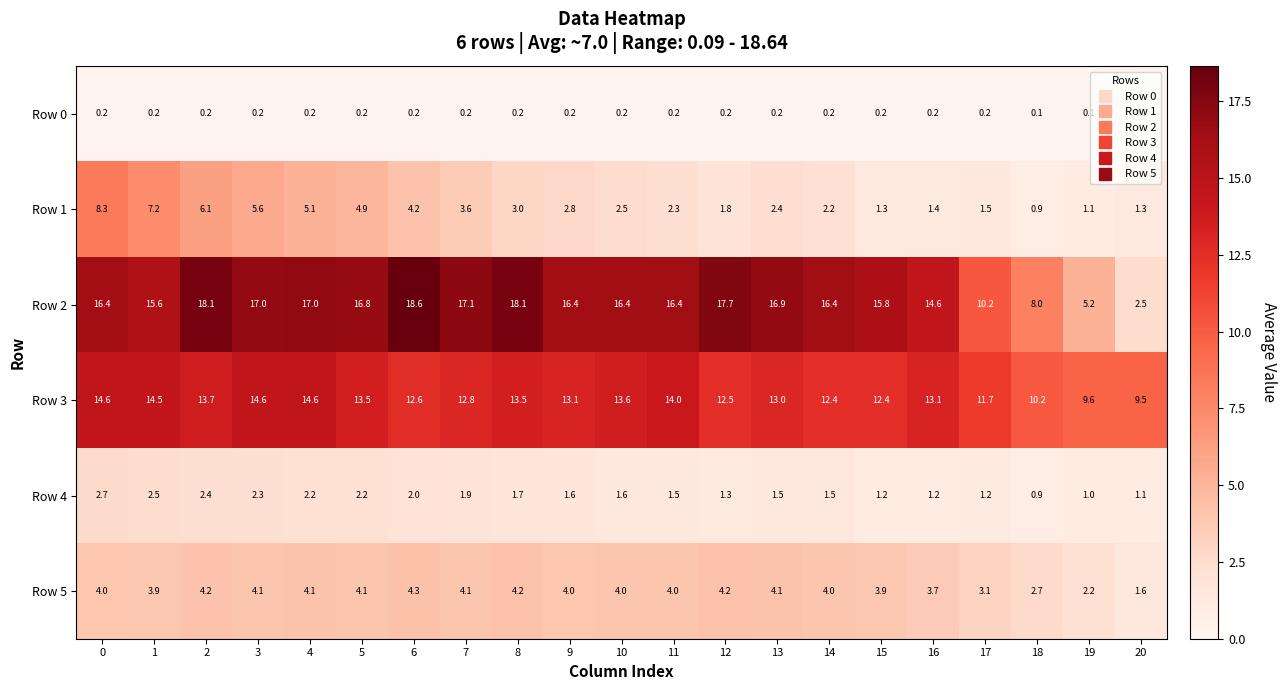

List the series in order of their peak value, lowest first.

Row 0, Row 4, Row 5, Row 1, Row 3, Row 2